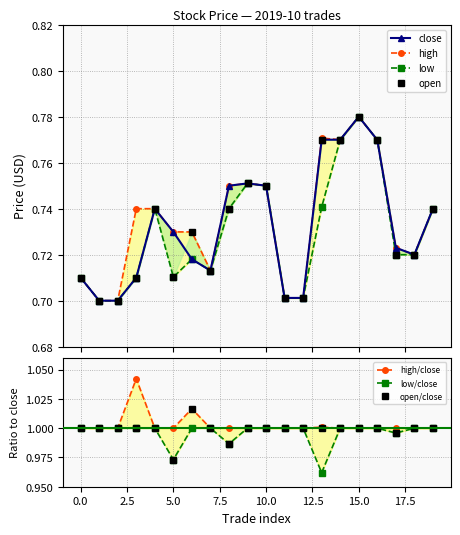

True or false: high and close cross at least once.

False